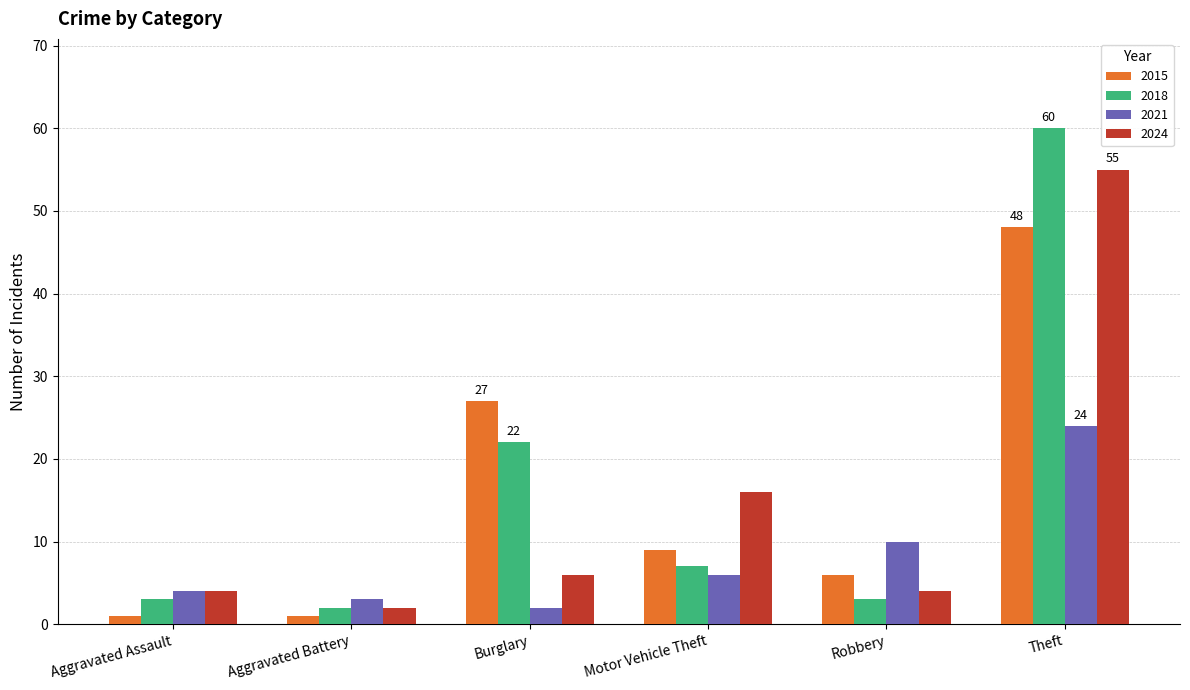

The value of 2021 at Aggravated Assault is 4. True or false?

True